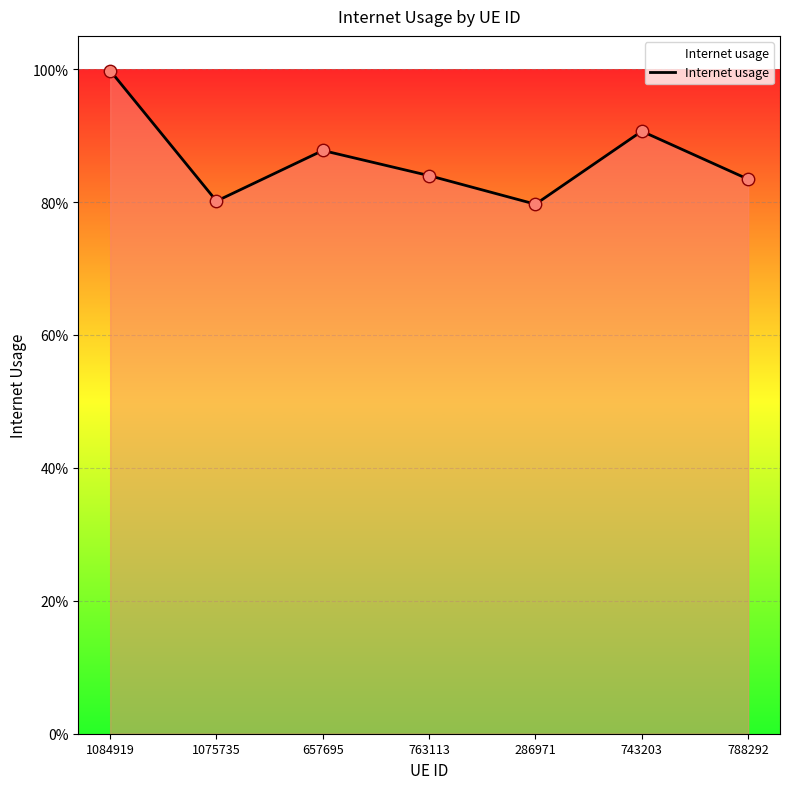

What is the change in value from 1075735 to 743203?

+0.1